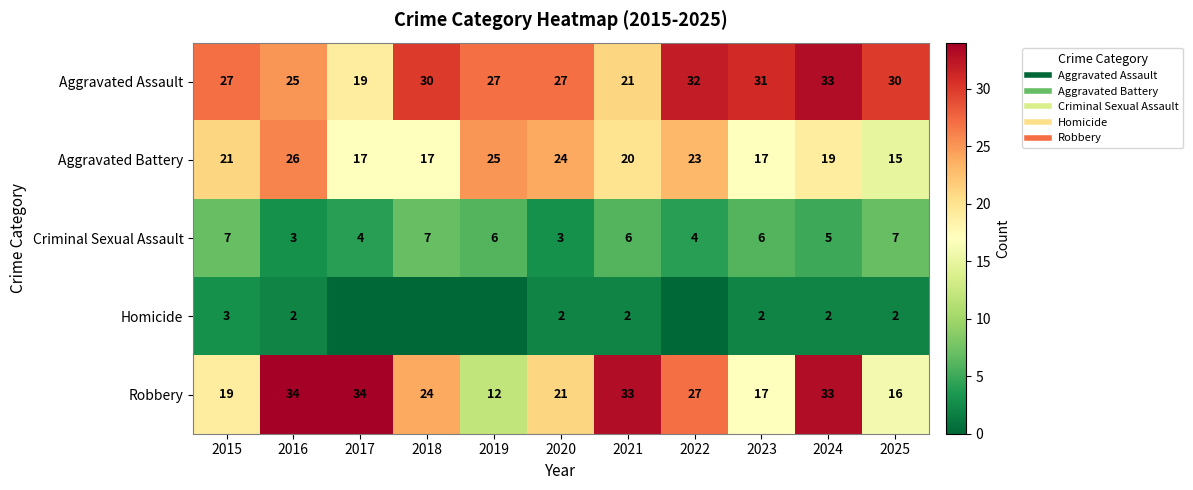

List the labels in order of Aggravated Assault value, largest first.

2024, 2022, 2023, 2018, 2025, 2015, 2019, 2020, 2016, 2021, 2017